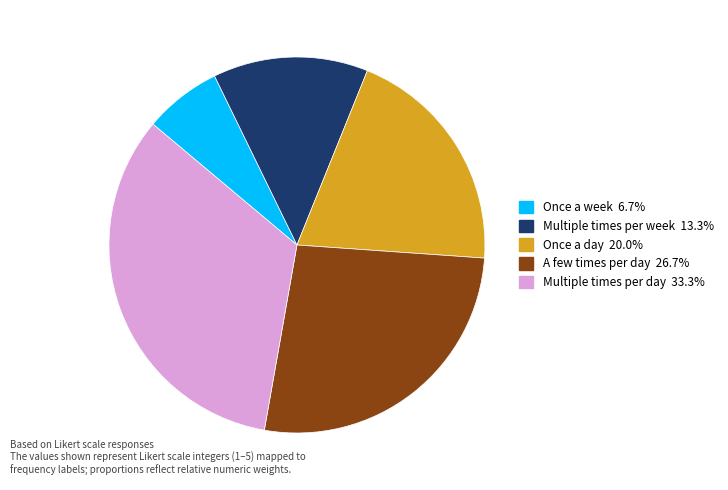

Is there any slice that represents more than half of the pie?

No